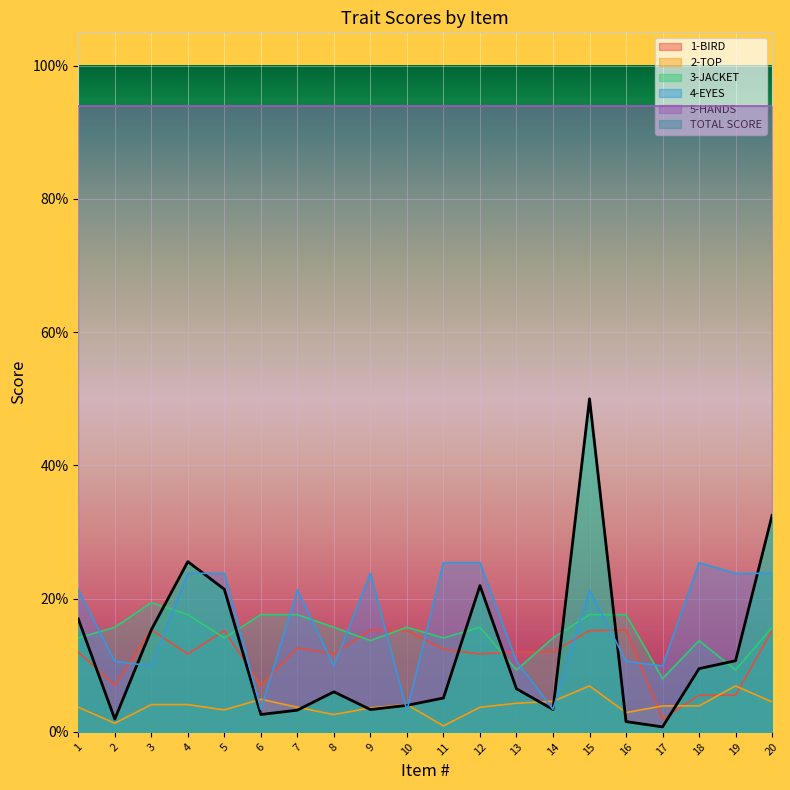

How many interior local peaks does the TOTAL SCORE series have?

4